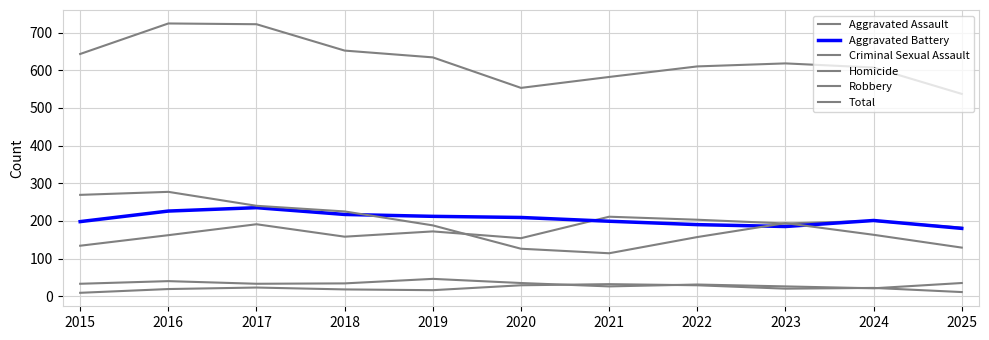

At 2015, list the series in order from smallest to largest.

Homicide, Criminal Sexual Assault, Aggravated Assault, Aggravated Battery, Robbery, Total